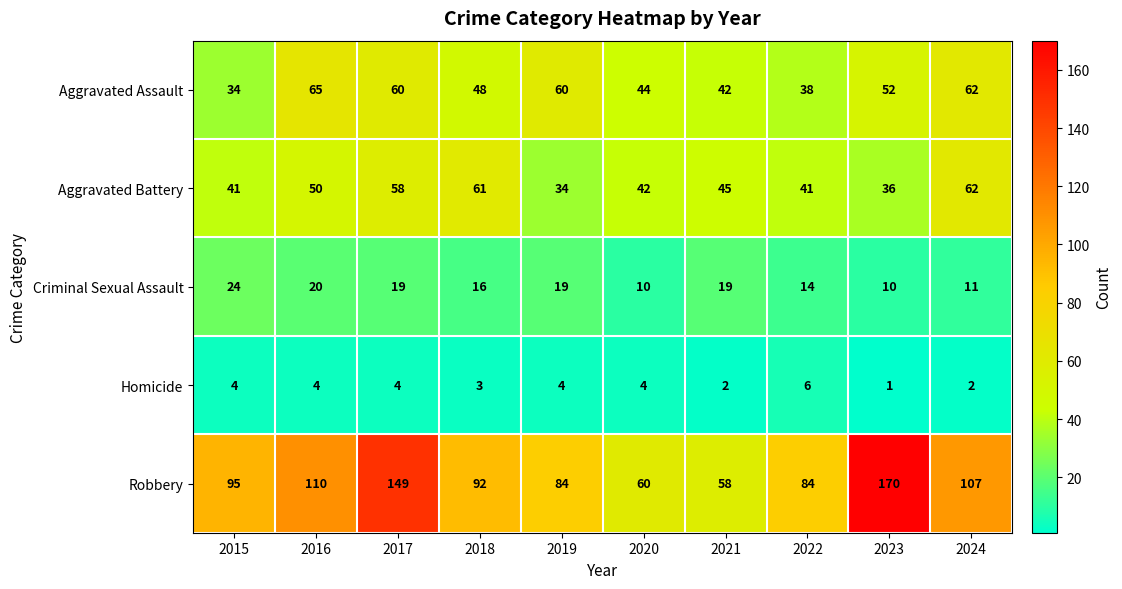

What is the total value across all series at 2019?

201